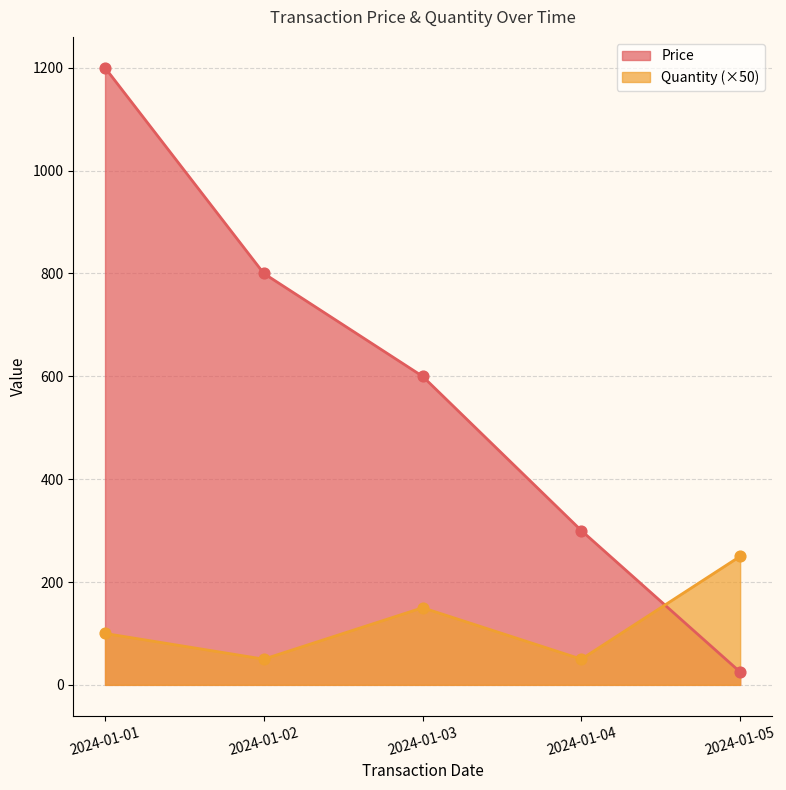

What is the total value across all series at 2024-01-01?

1300